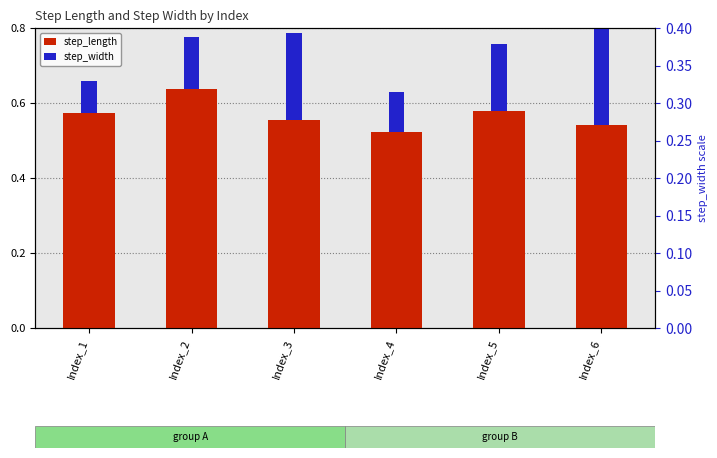

Does the chart contain stacked bars?

No